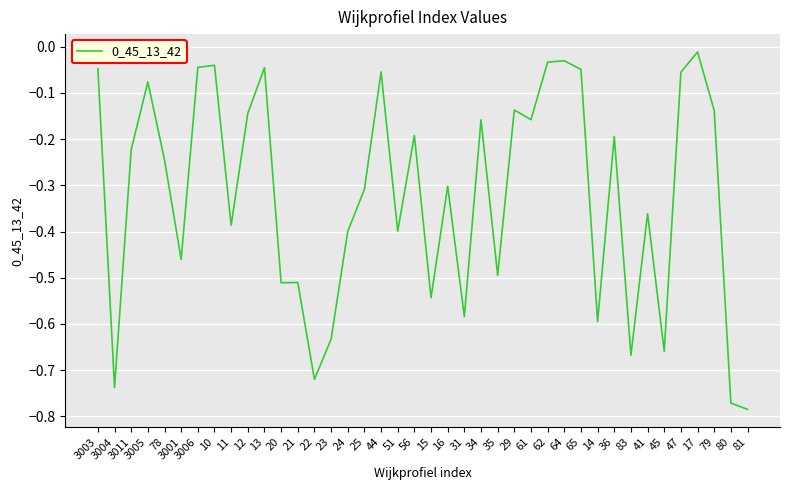

At which category does the chart reach its peak across all series?

17